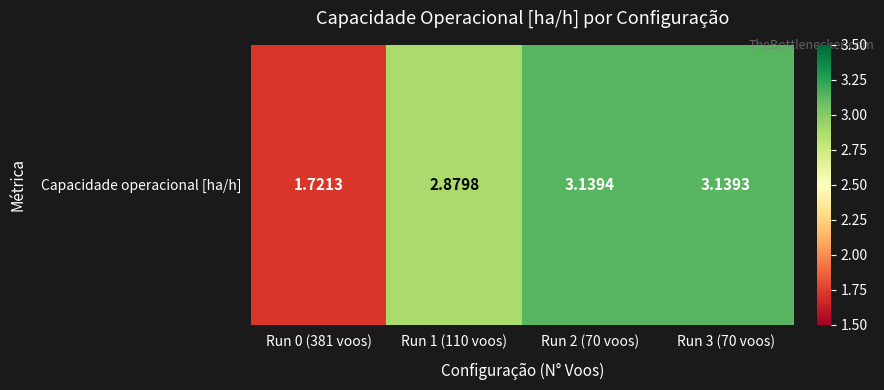

How many data points are less than 3?

2